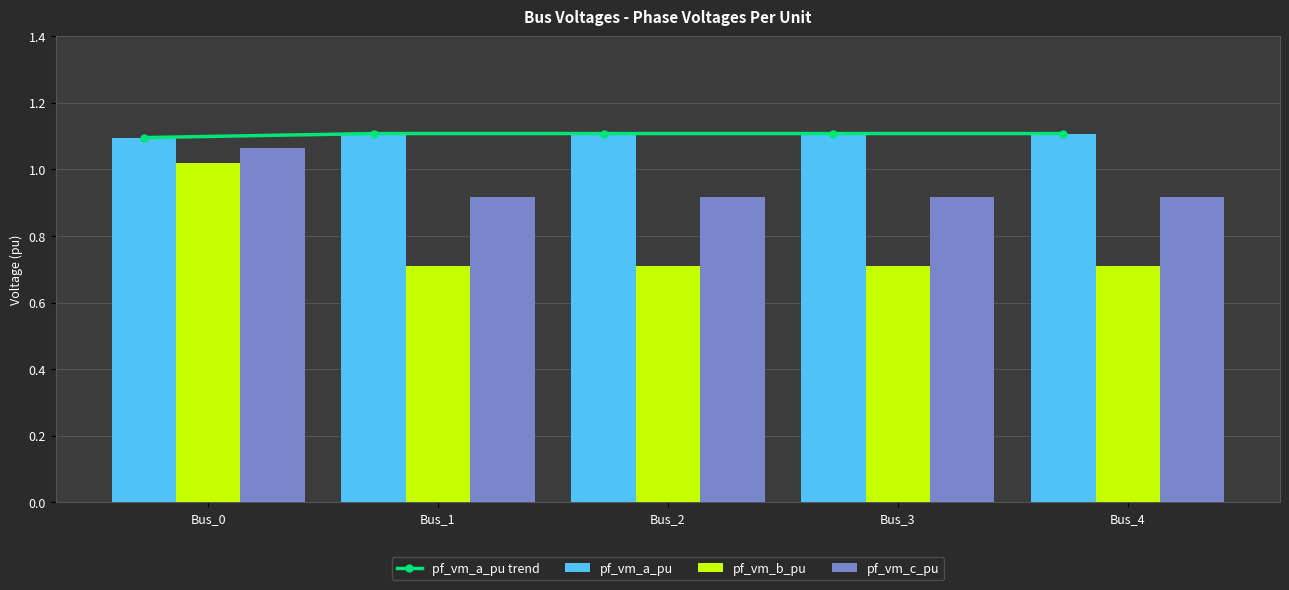

Reading right to left, extract all data points from this chart.

pf_vm_a_pu trend: Bus_4=1.1	Bus_3=1.1	Bus_2=1.1	Bus_1=1.1	Bus_0=1.1
pf_vm_a_pu: Bus_4=1.1	Bus_3=1.1	Bus_2=1.1	Bus_1=1.1	Bus_0=1.1
pf_vm_b_pu: Bus_4=0.7	Bus_3=0.7	Bus_2=0.7	Bus_1=0.7	Bus_0=1.0
pf_vm_c_pu: Bus_4=0.9	Bus_3=0.9	Bus_2=0.9	Bus_1=0.9	Bus_0=1.1